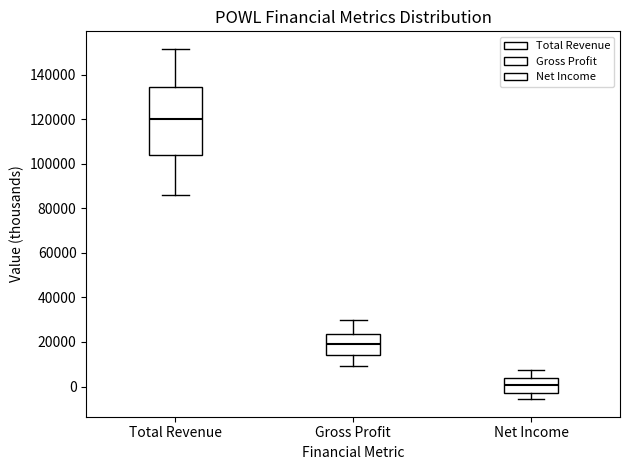

Which box's median line is the lowest?

Net Income